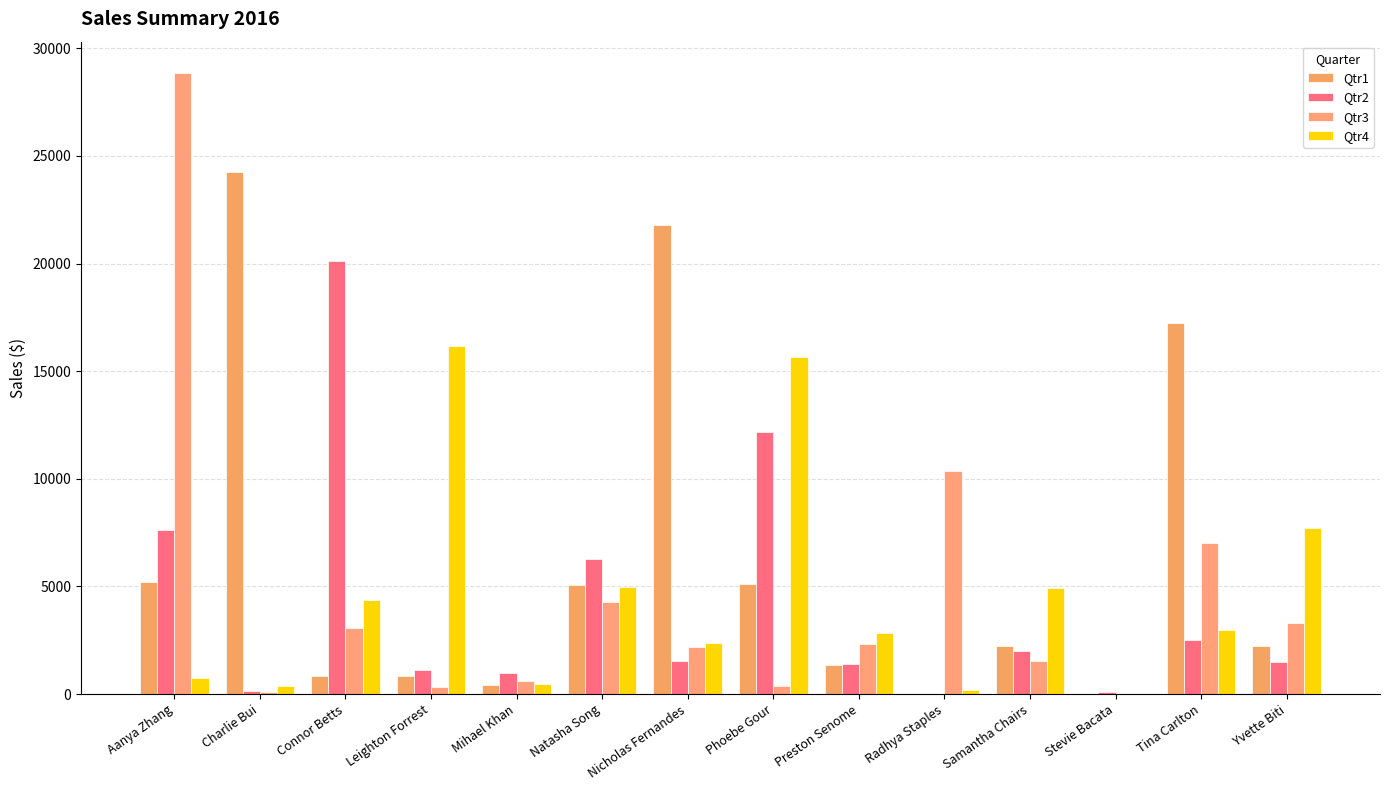

What is the average value of the Qtr4 series?

4552.6